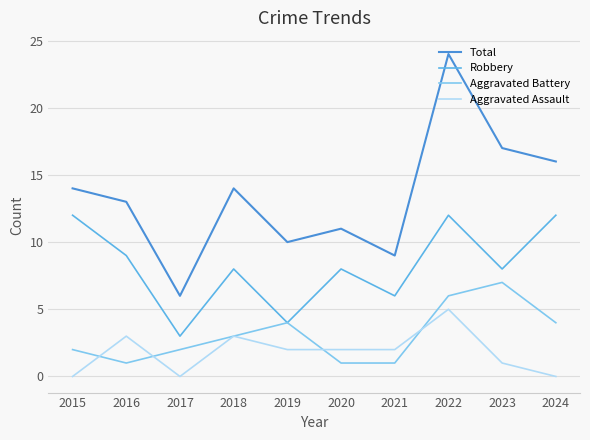

What is the maximum value shown in the chart?

24